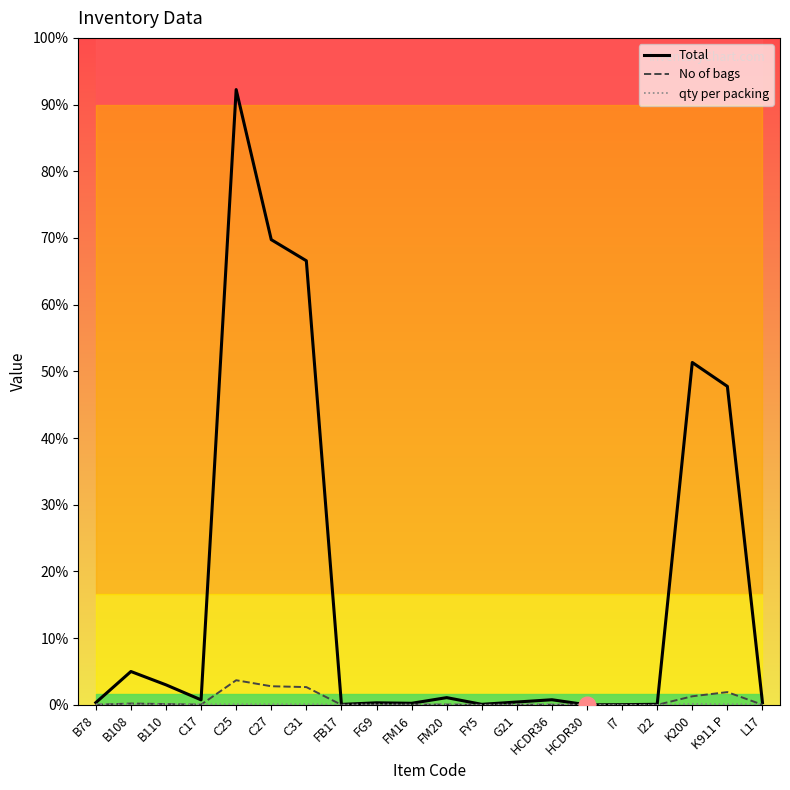

What is the sum of the Total values at I22 and I7?

33.2